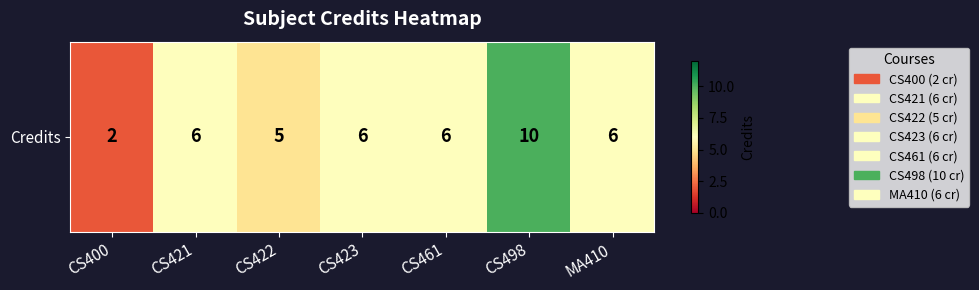

List the labels in order of value, largest first.

CS498, CS421, CS423, CS461, MA410, CS422, CS400